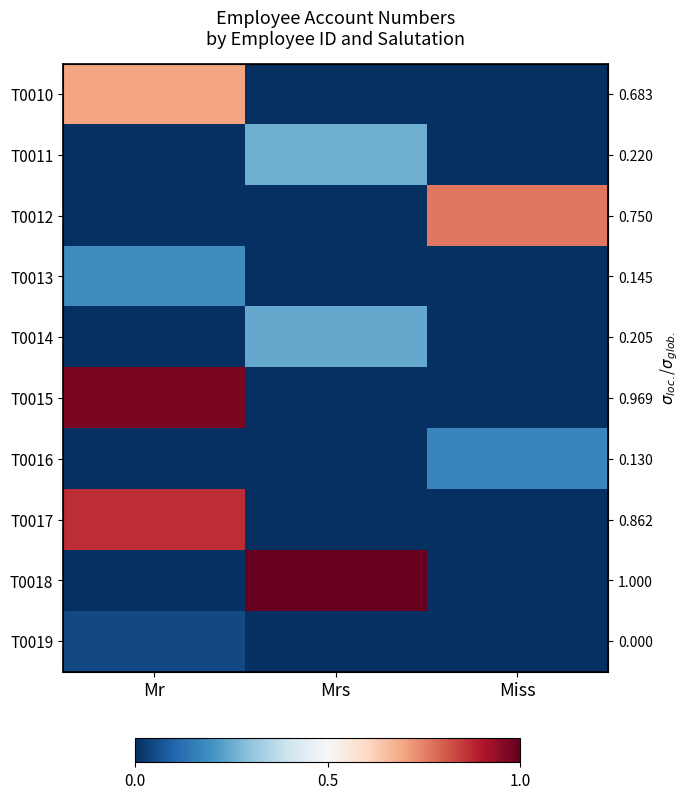

List the series in order of their peak value, lowest first.

T0019, T0016, T0013, T0014, T0011, T0010, T0012, T0017, T0015, T0018